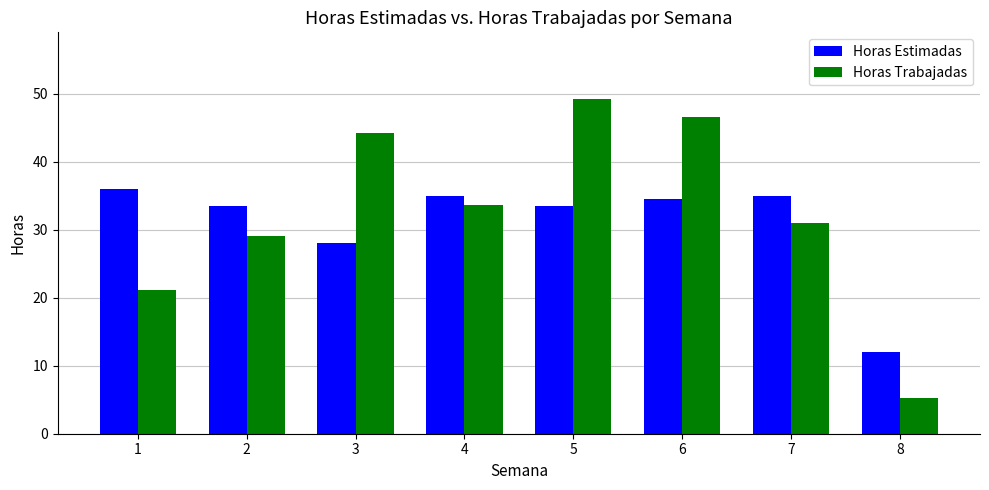

What are all the series names shown in the legend?

Horas Estimadas, Horas Trabajadas